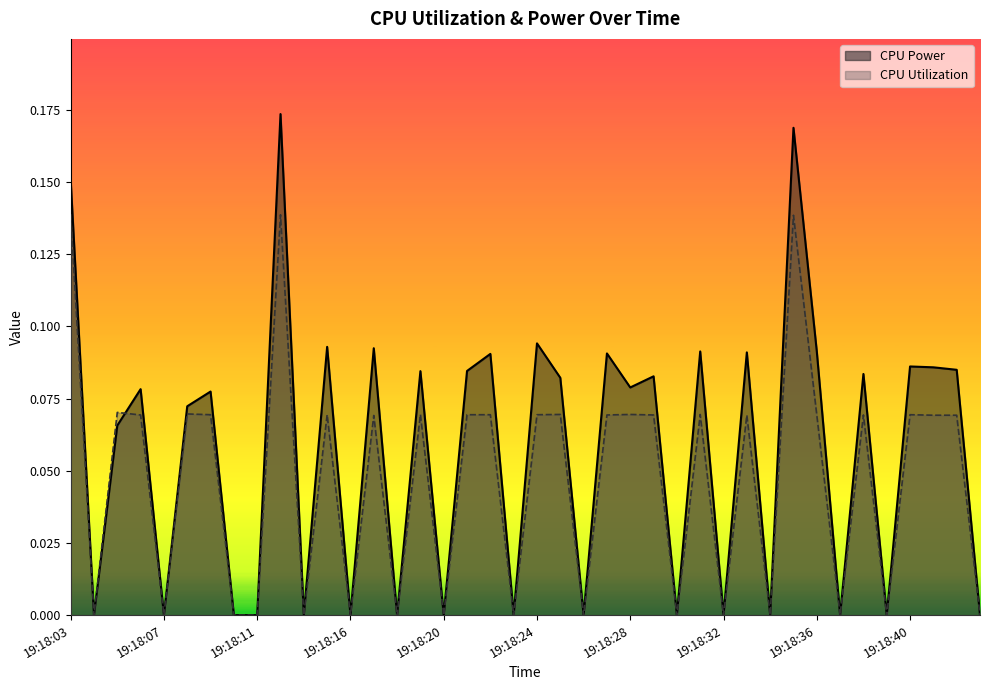

Rank the series by their average value, from lowest to highest.

CPU Utilization, CPU Power